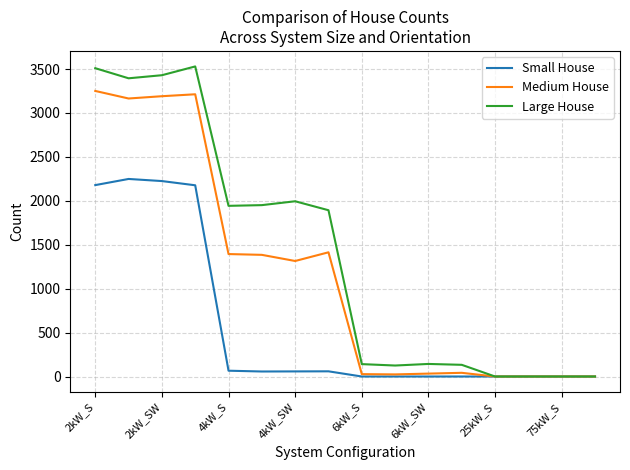

How many lines are shown in the chart?

3